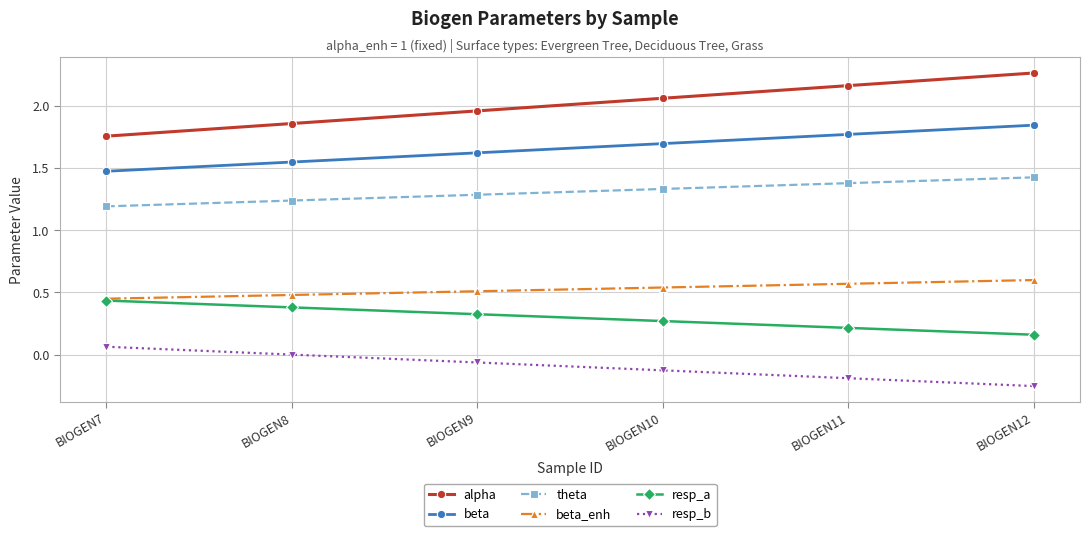

How many series are shown in this chart?

6